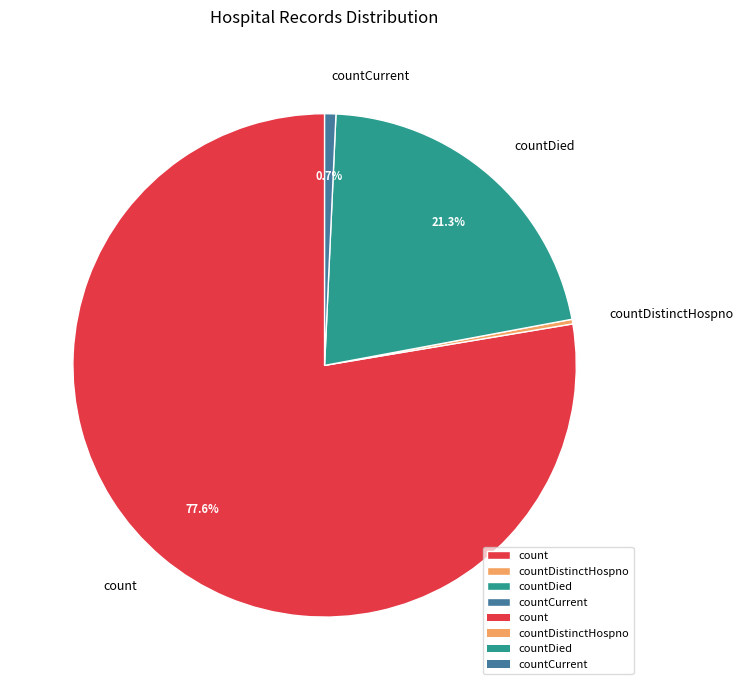

How many segments does this pie chart have?

4